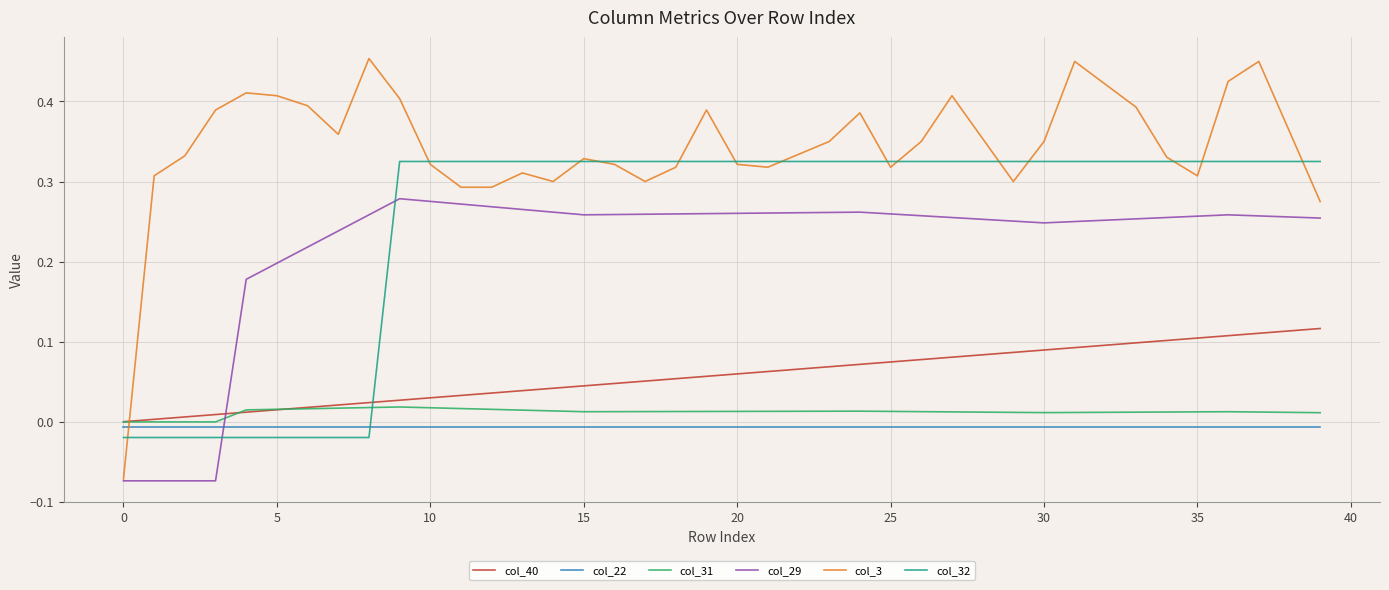

Rank the series by their maximum value, from lowest to highest.

col_22, col_31, col_40, col_29, col_32, col_3